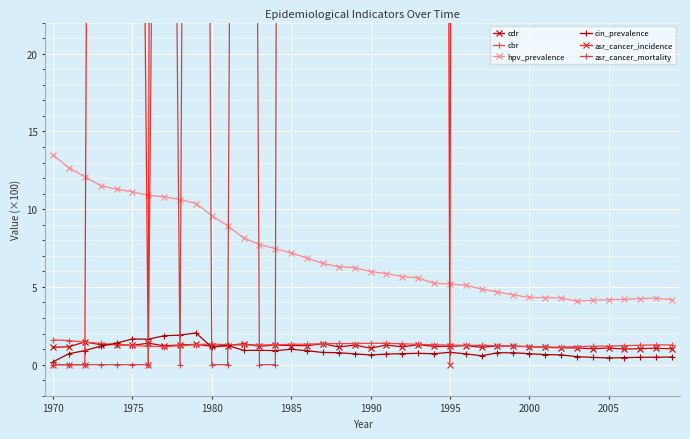

What is the lowest value of the cdr series?

1.0